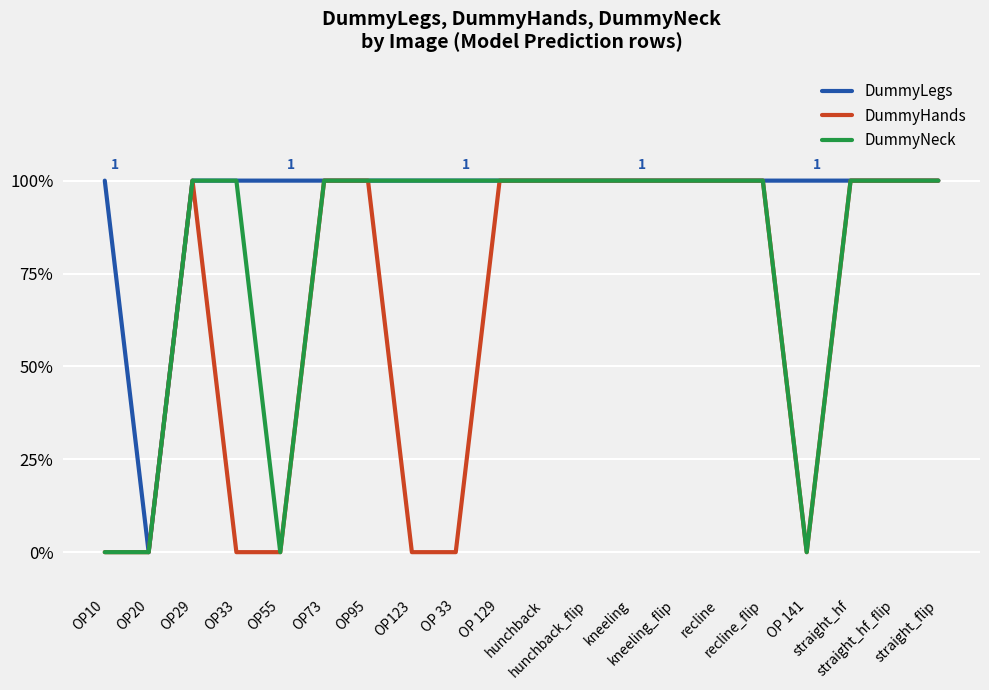

At which label does DummyHands reach its minimum?

OP10